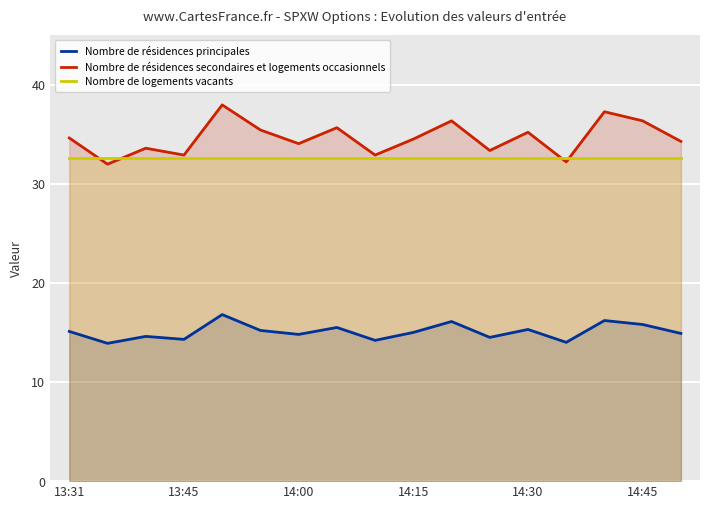

In Nombre de résidences principales, how many points are lower than both neighbors (excluding endpoints)?

6